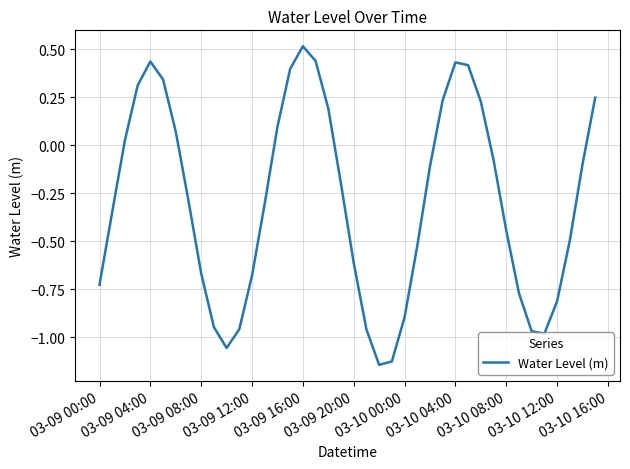

What is the sum of all values?

-11.8